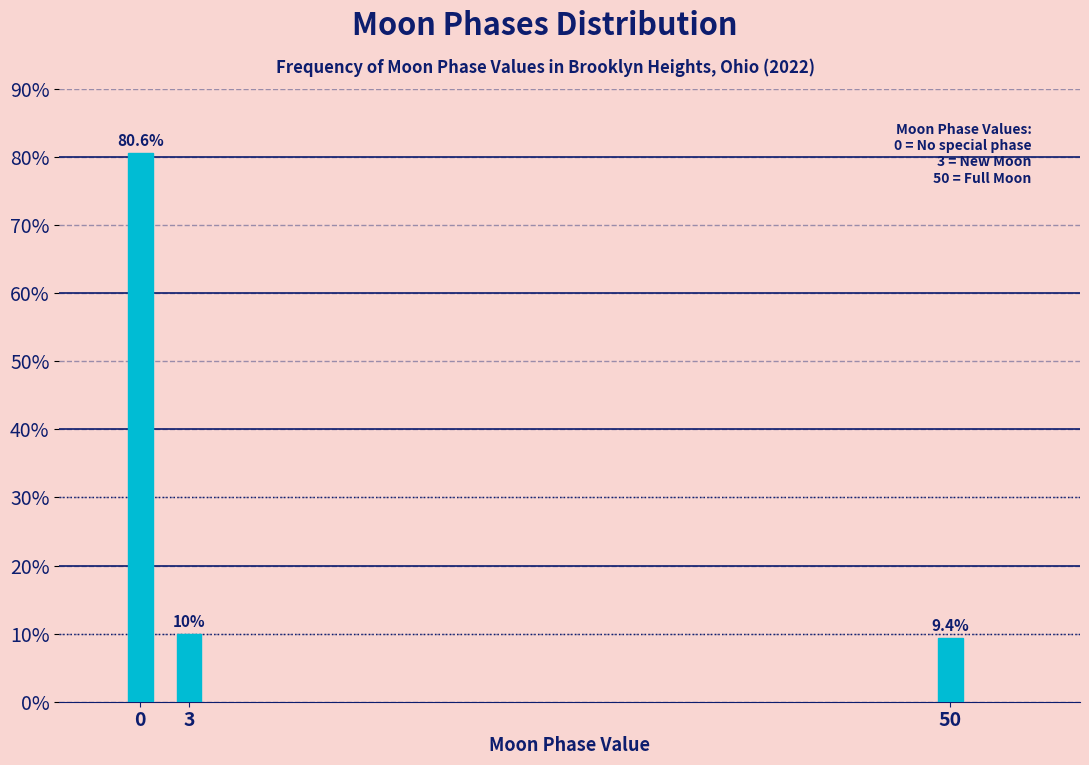

Reading right to left, what are all the values shown in this chart?

50=9.4	3=10.0	0=80.6